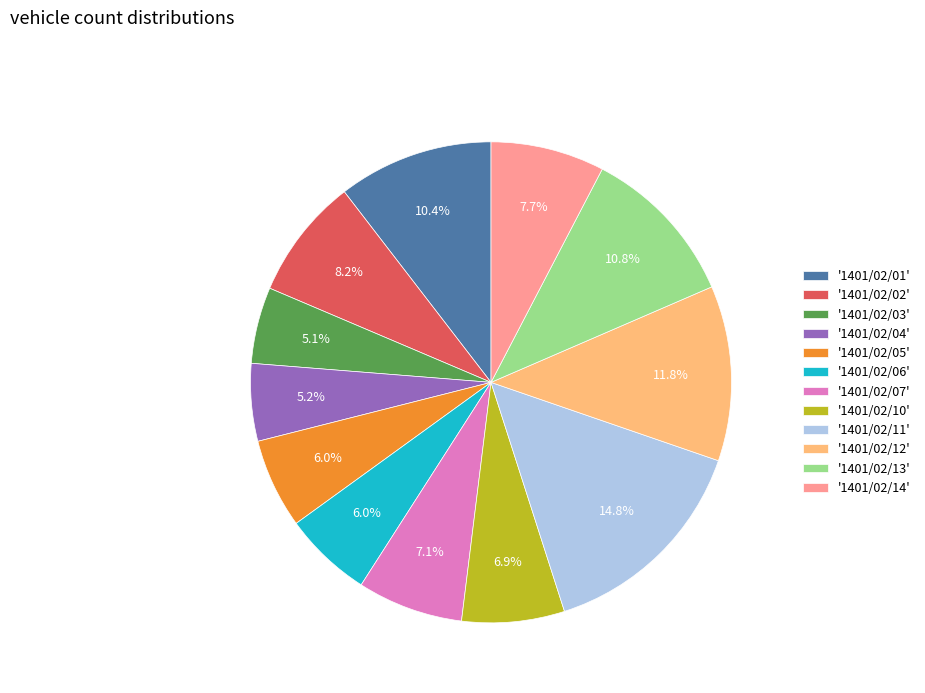

What is the largest slice in the pie chart?

'1401/02/11'